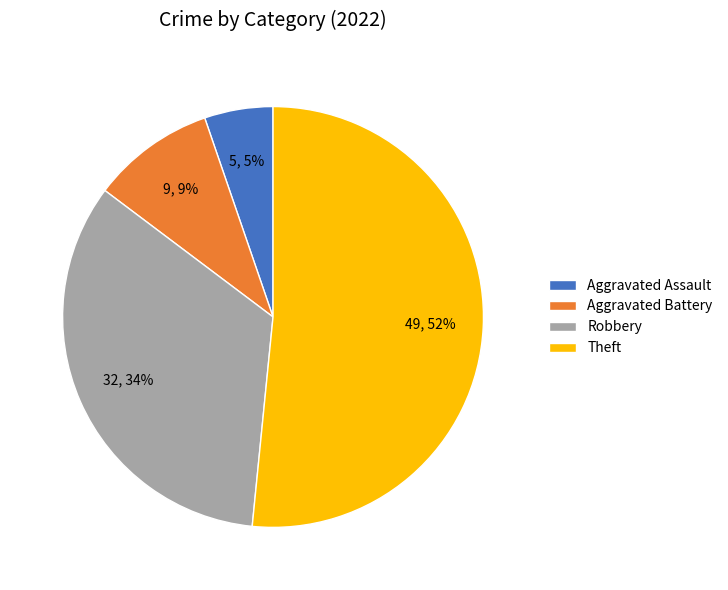

Count the number of slices in the pie.

4